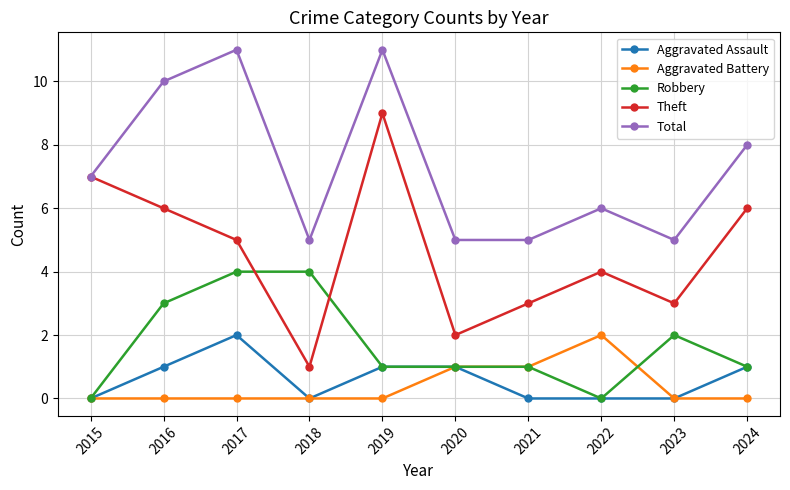

How many data points does each series have?

10